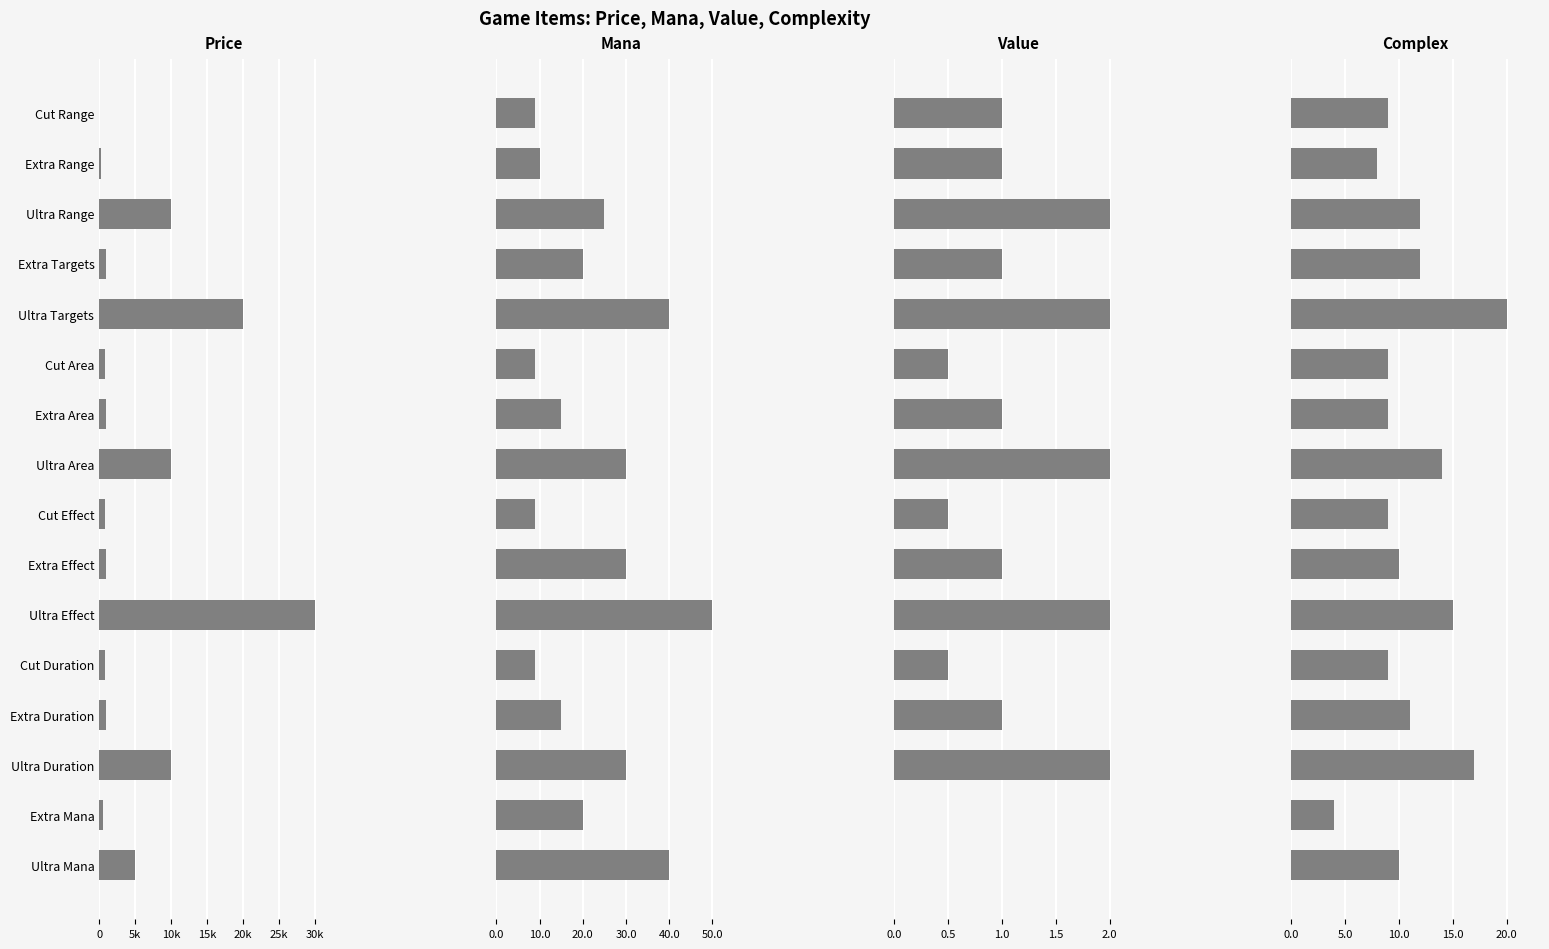

At Extra Mana, list the series in order from smallest to largest.

Value, Complex, Mana, Price